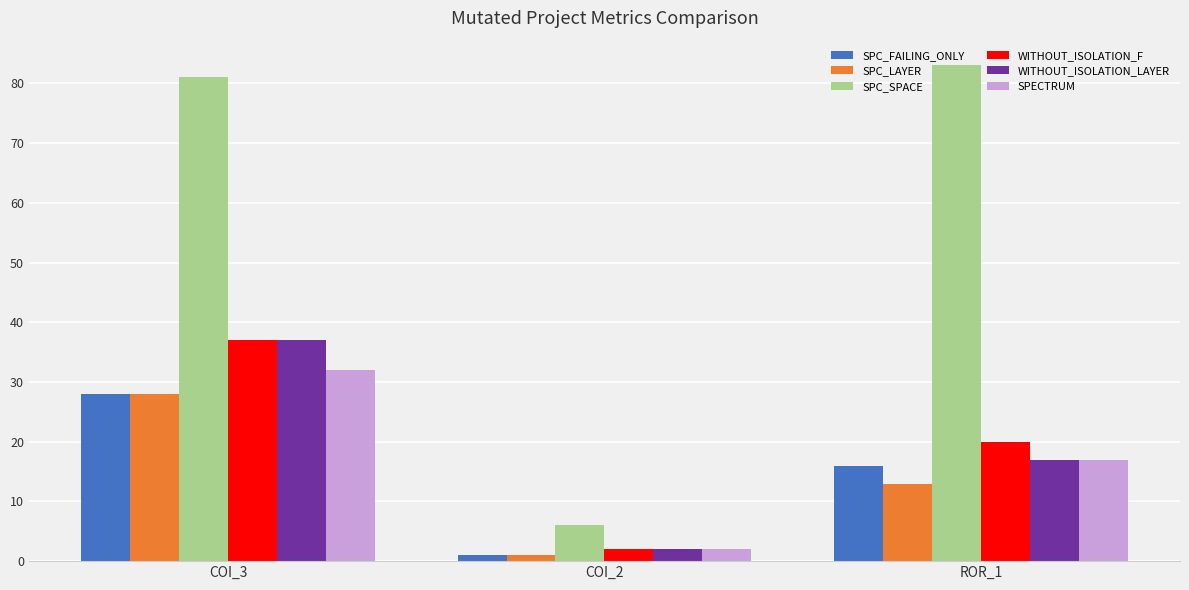

Which label corresponds to the smallest value in the chart?

COI_2